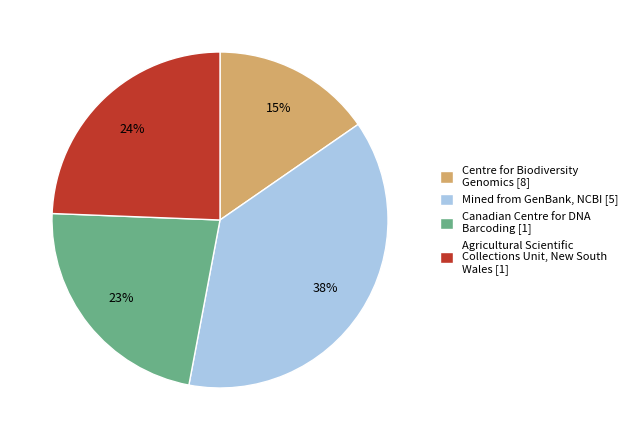

To the nearest percent, what portion does Agricultural Scientific Collections Unit, New South Wales [1] represent?

24%